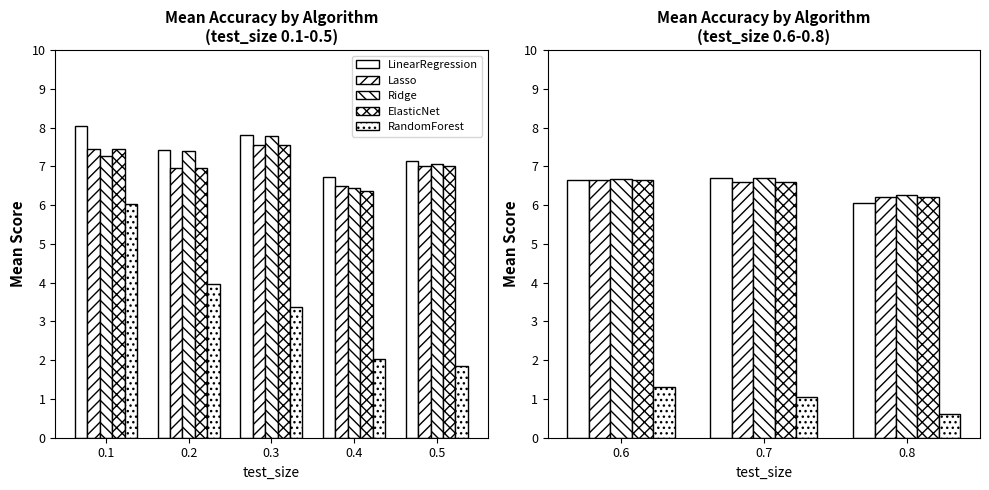

Between 0.6 and 0.8, which is larger?

0.6